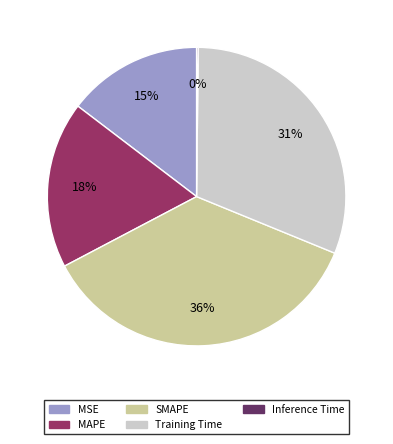

Is it true that MAPE is 32% of the pie?

False